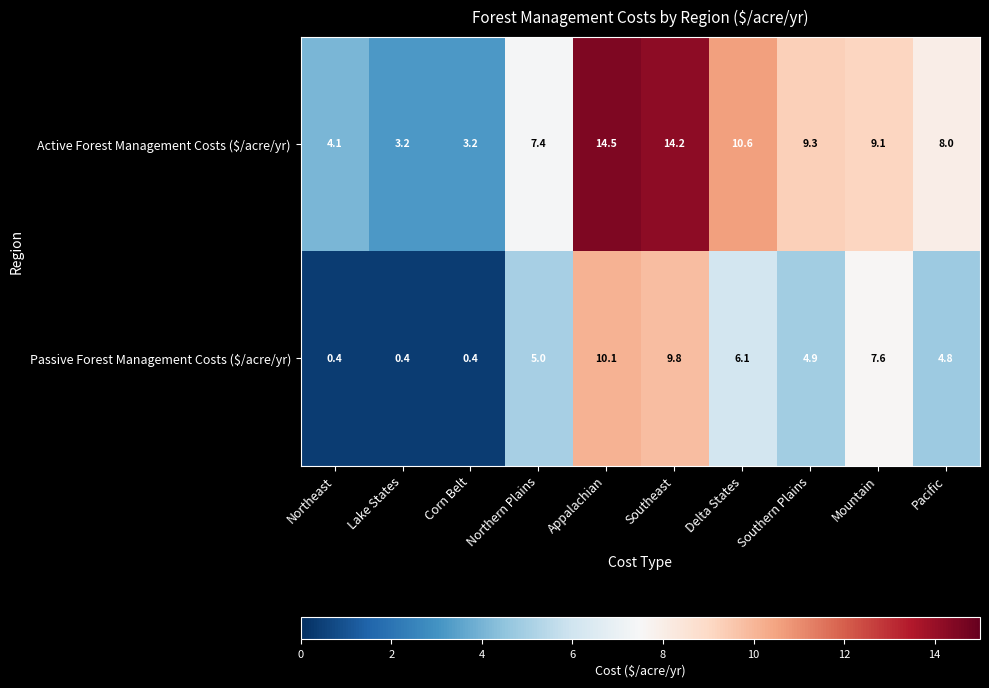

At Lake States, list the series in order from smallest to largest.

Passive Forest Management Costs ($/acre/yr), Active Forest Management Costs ($/acre/yr)